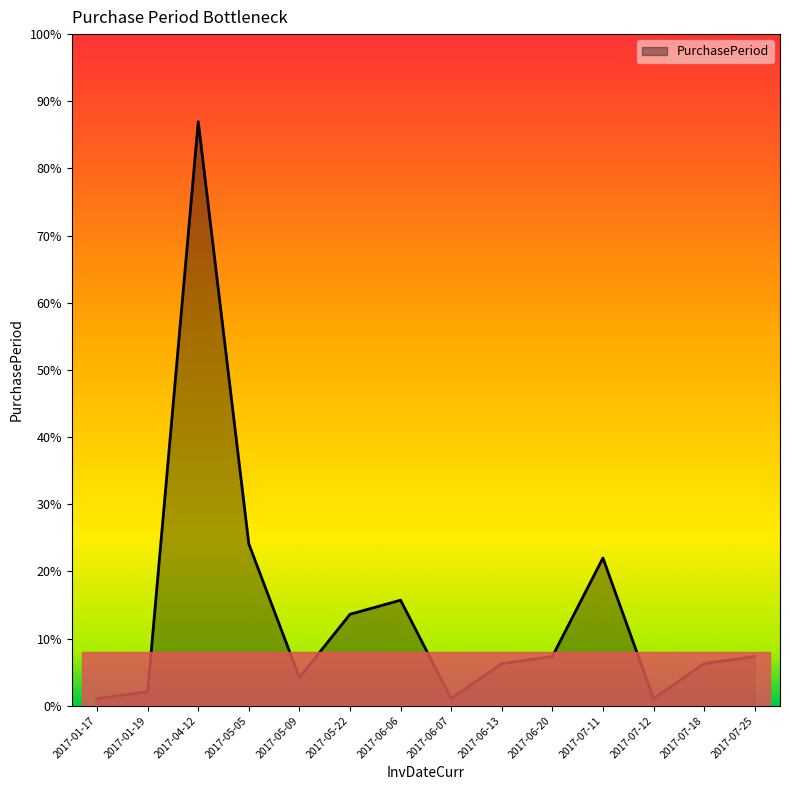

The value at 2017-06-13 is 6. True or false?

True